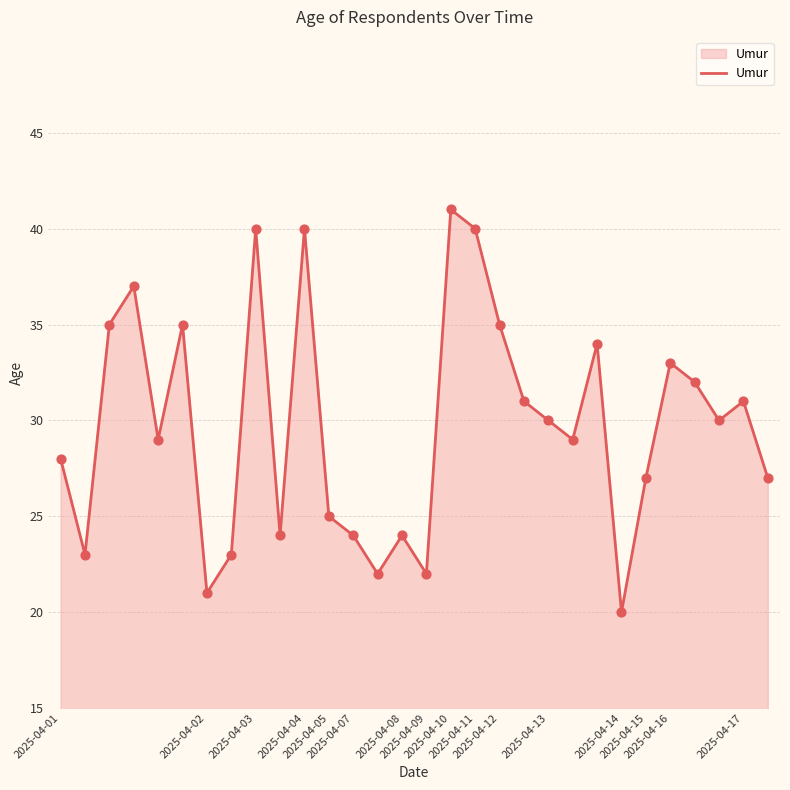

What is the difference between the maximum and minimum values?

21